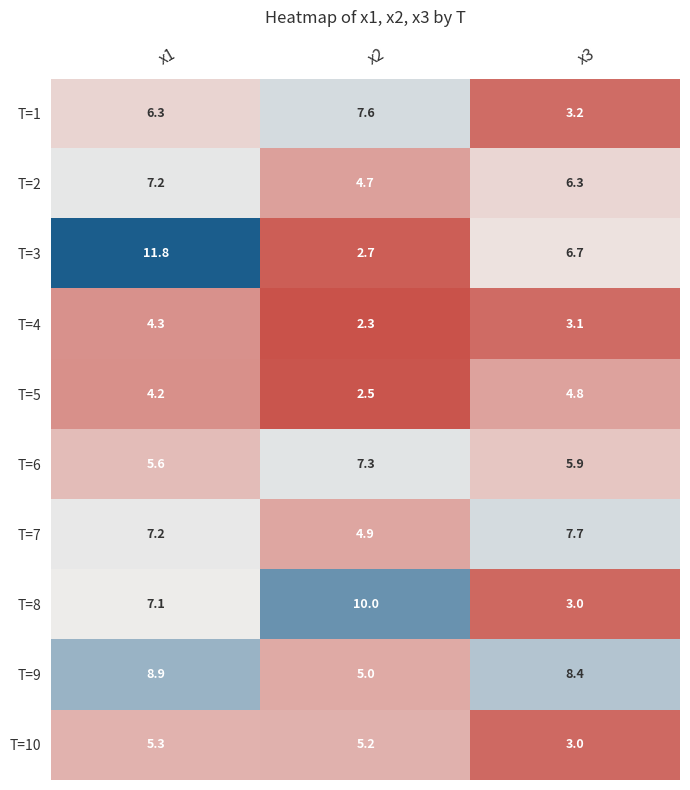

Where does the T=8 series first go above 7?

x1